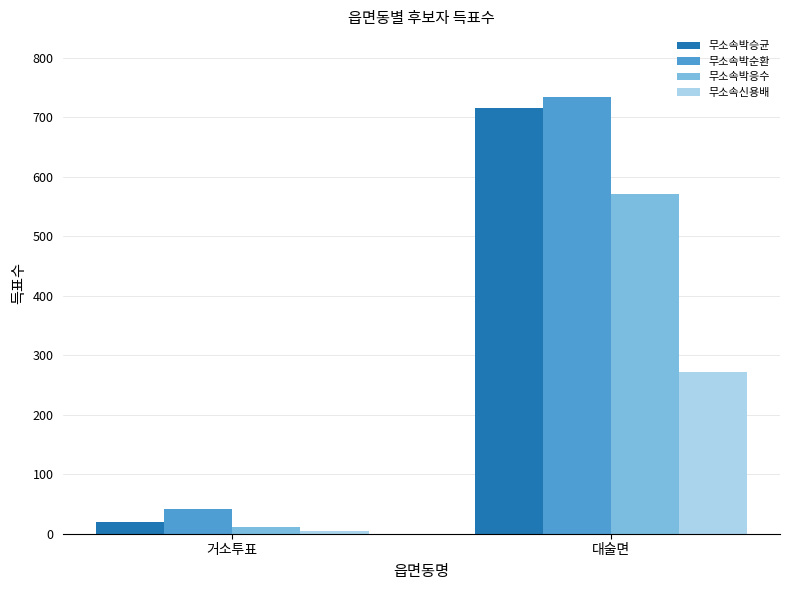

What is the sum of the 무소속박승균 values at 대술면 and 거소투표?

734